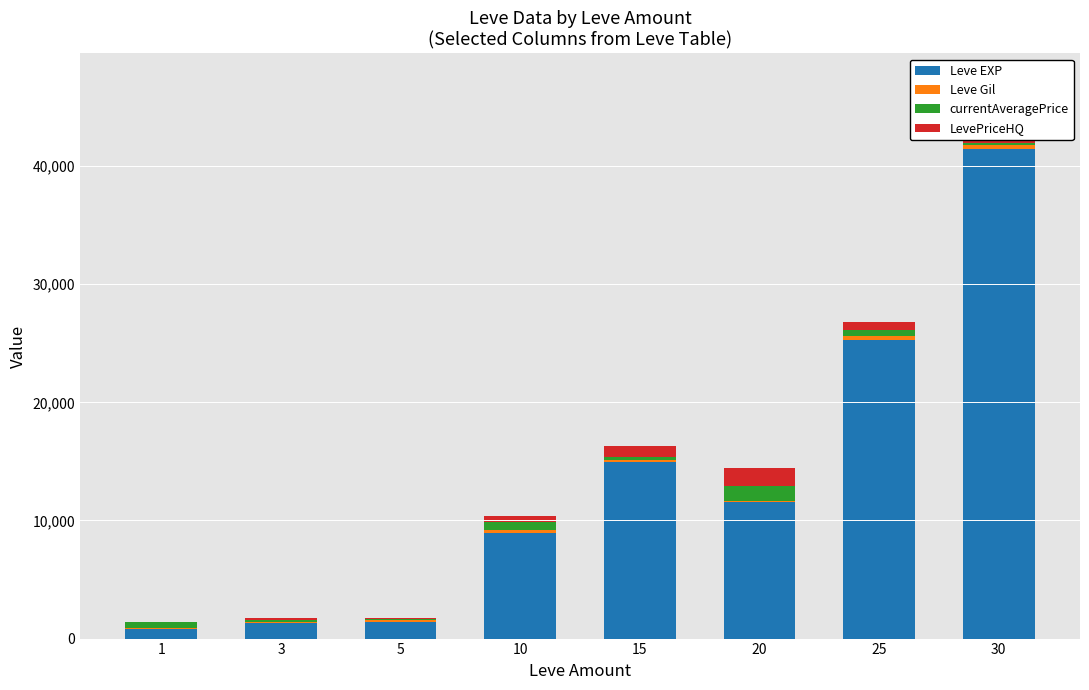

Are the bars horizontal?

No